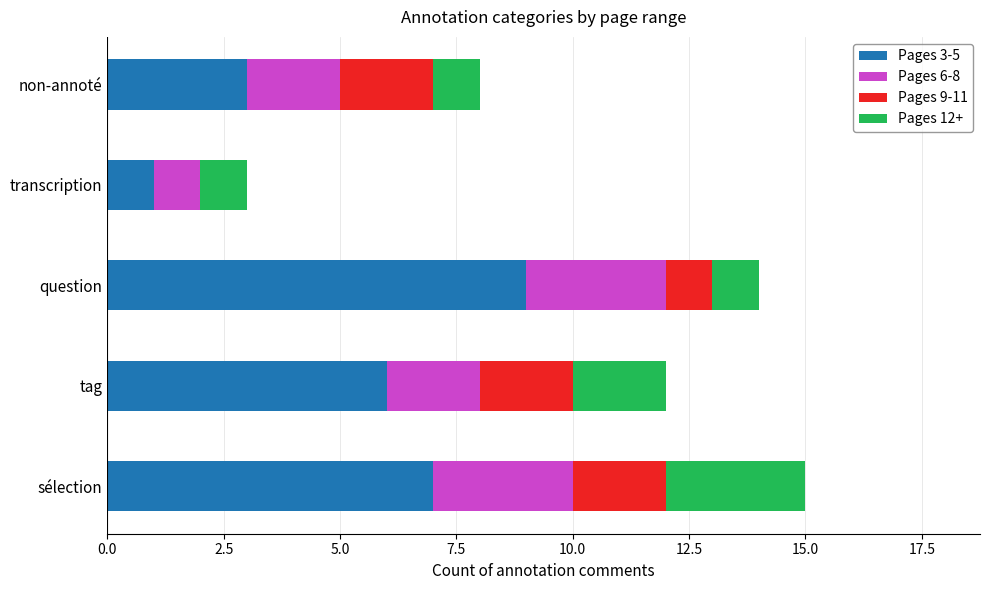

What is the total value across all series at transcription?

3